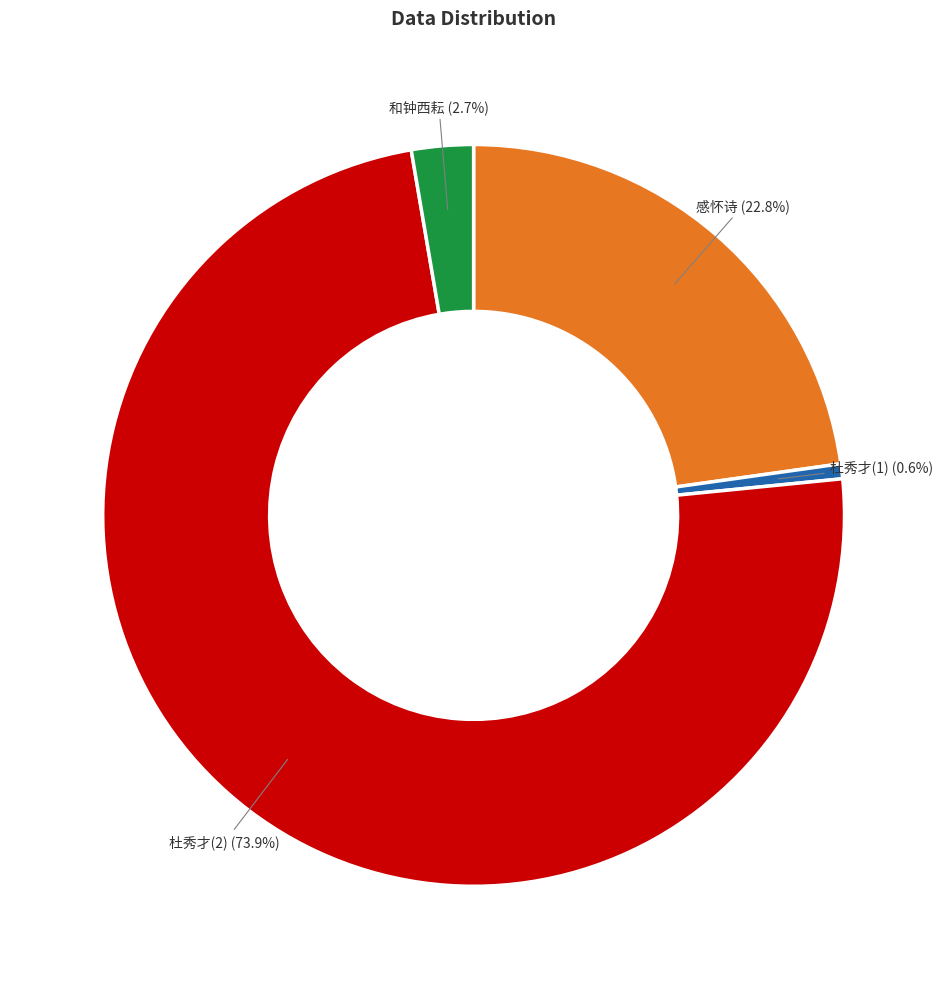

Does any single category account for the majority?

Yes